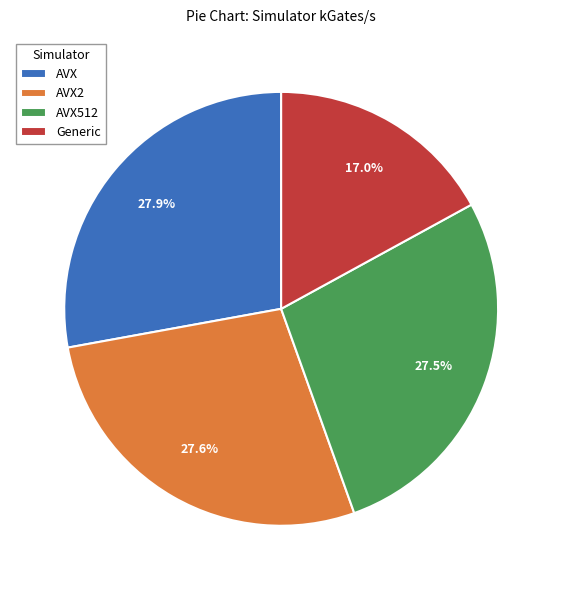

What is the smallest slice in the pie chart?

Generic